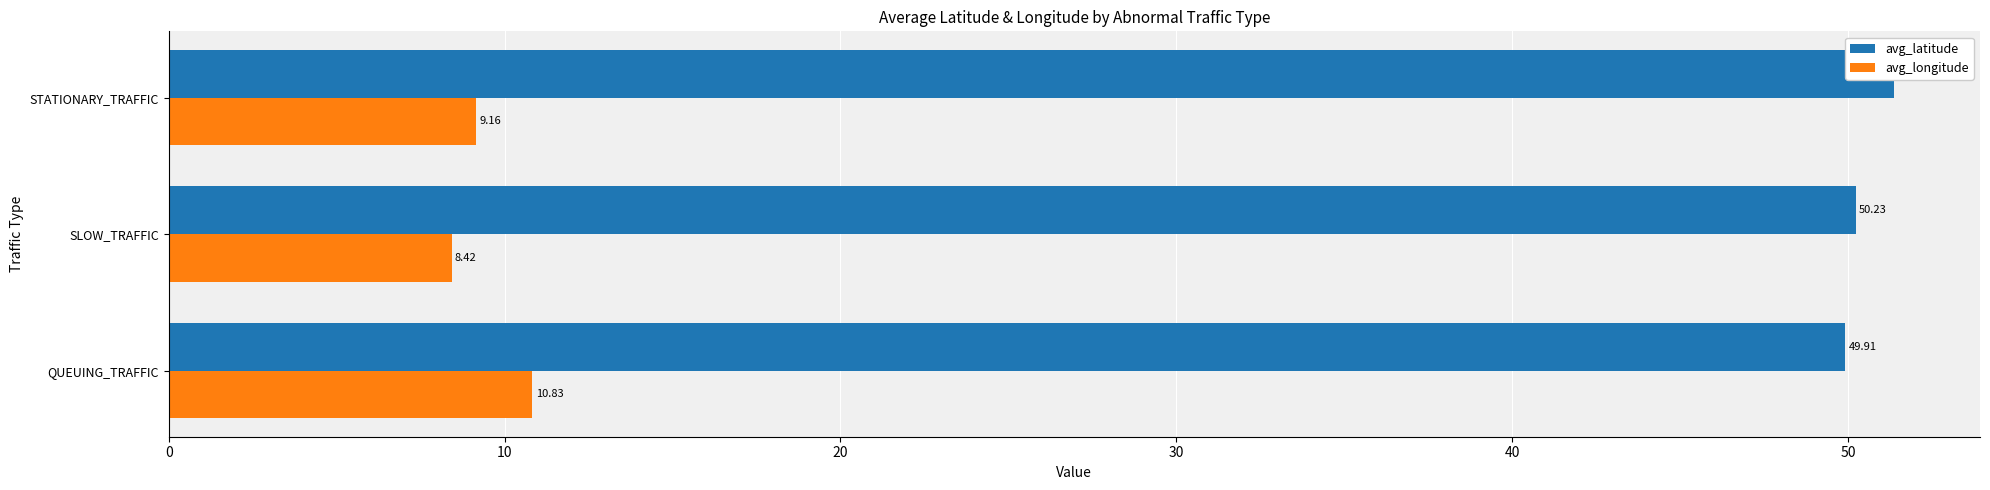

How many values in the avg_latitude series are below 50?

1